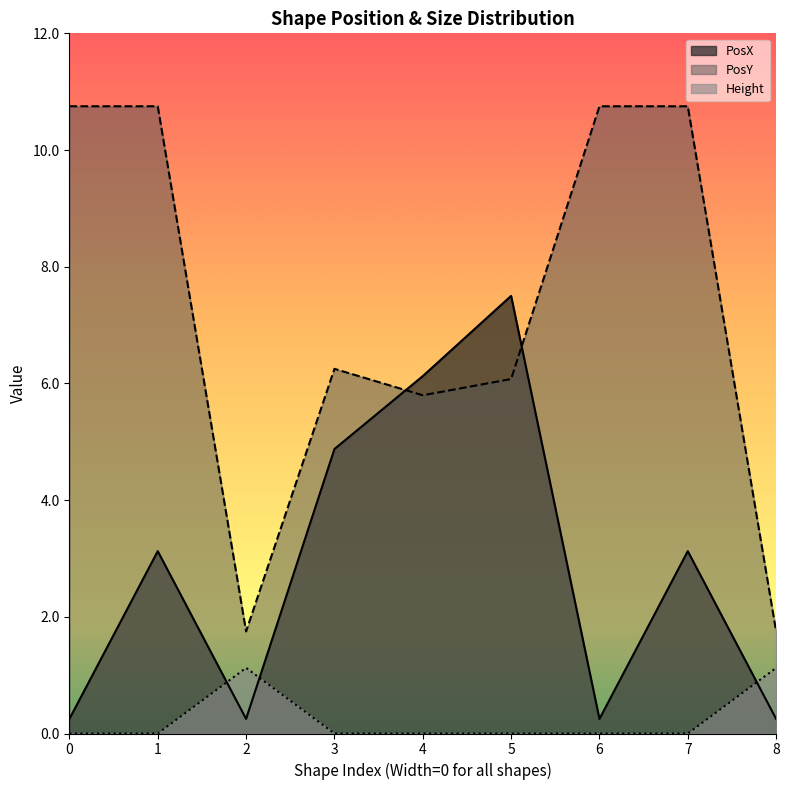

Which series has the largest range (max minus min)?

PosY